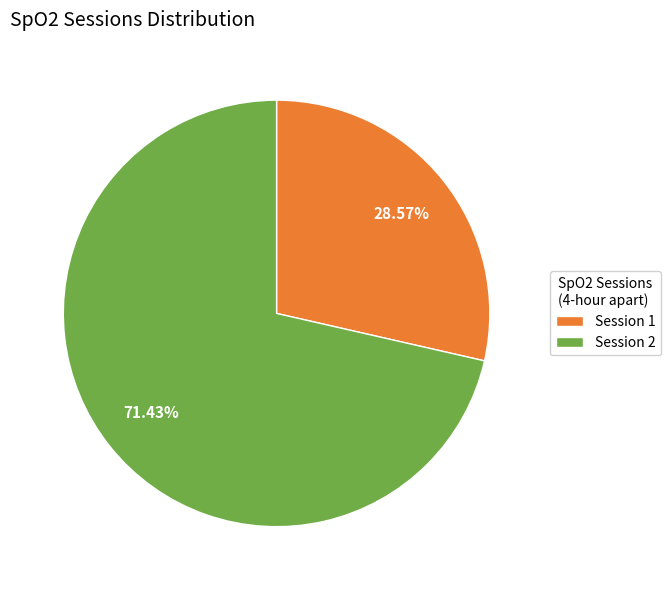

Do Session 2 and Session 1 together represent more than half of the pie?

Yes